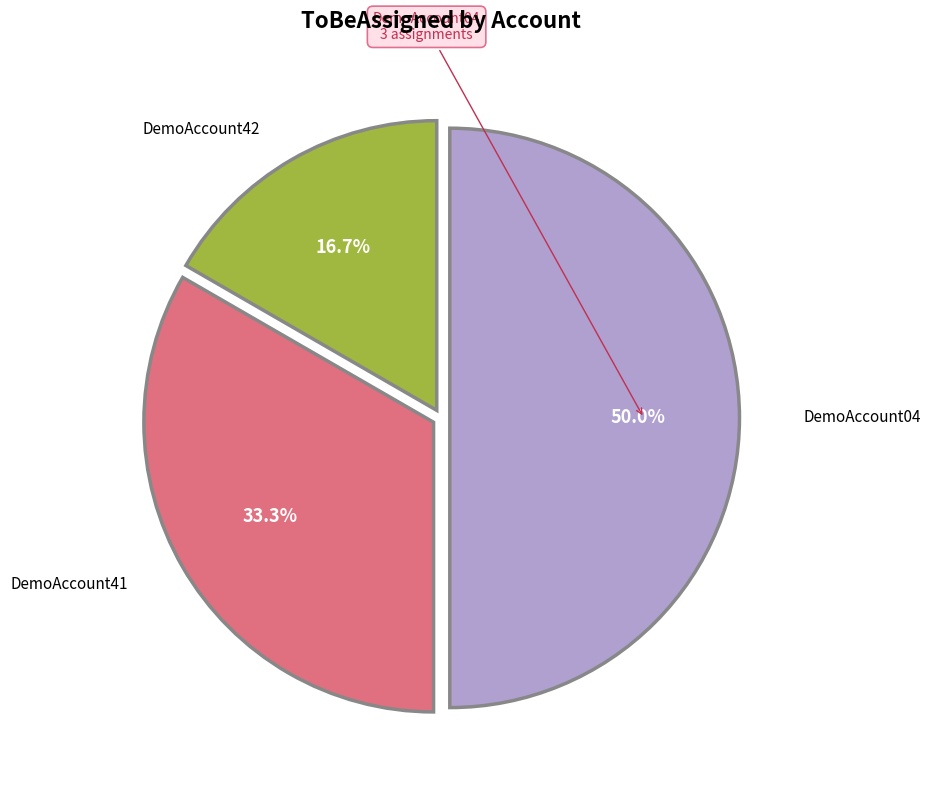

Count the number of slices in the pie.

3